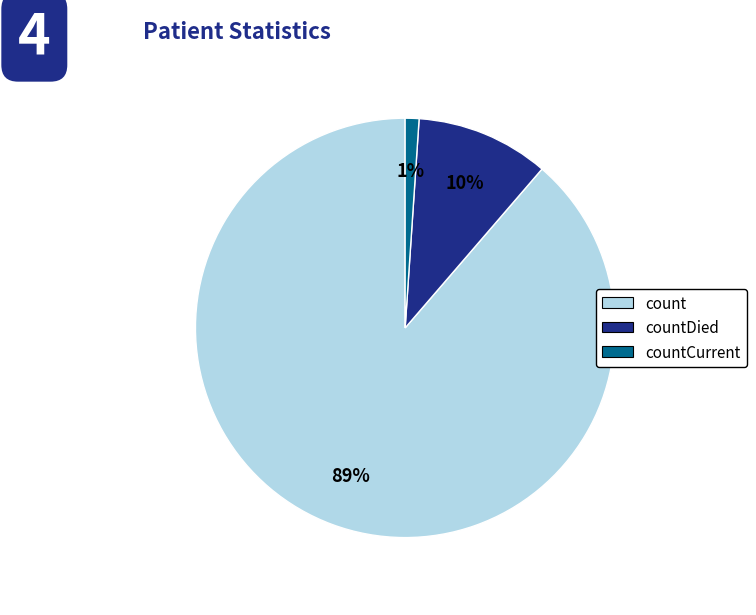

Combined, do countDied and countCurrent account for over 50%?

No